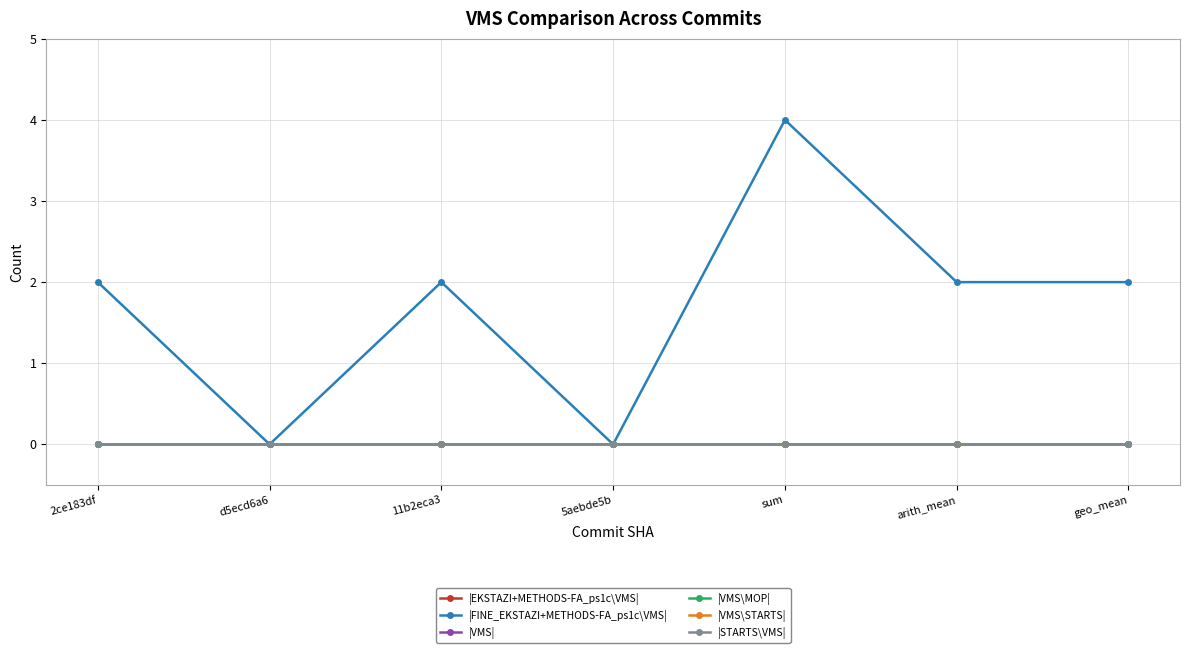

Is the value of |FINE_EKSTAZI+METHODS-FA_ps1c\VMS| at geo_mean greater than the value of |VMS| at d5ecd6a6?

Yes